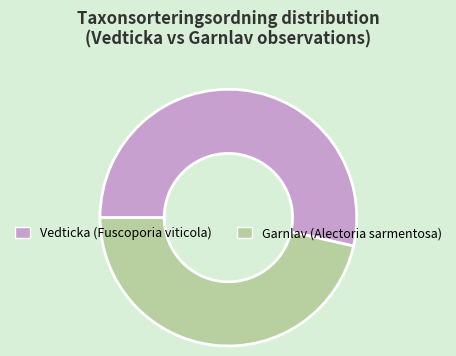

Which slice is the largest?

Vedticka (Fuscoporia viticola)